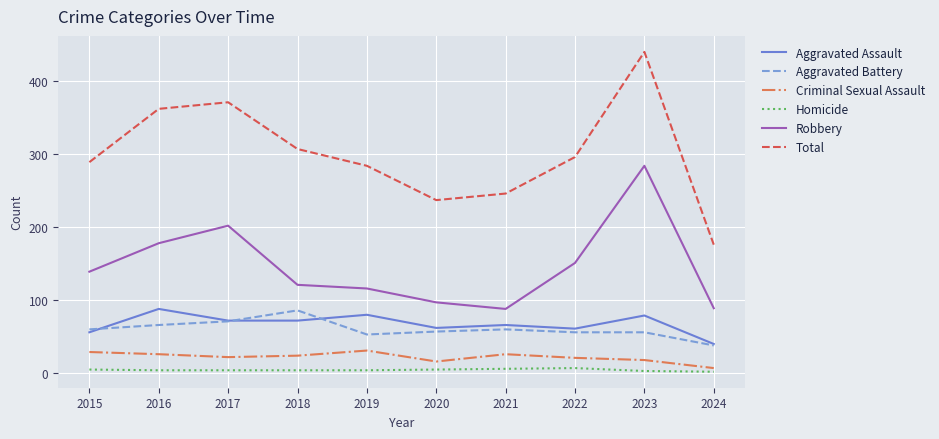

What is the difference between the second highest and minimum values in the Aggravated Assault series?

40